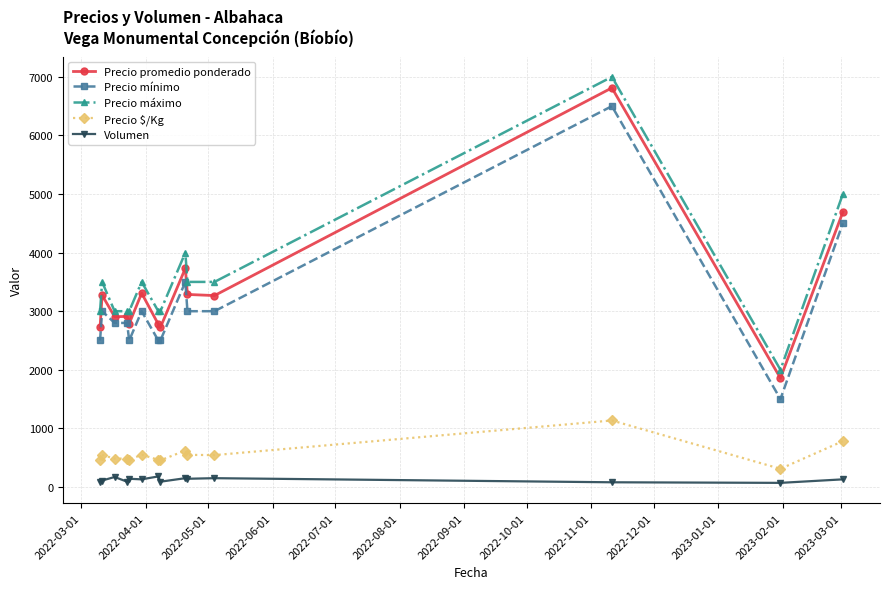

What is the difference between the second highest and minimum values in the Precio mínimo series?

3000